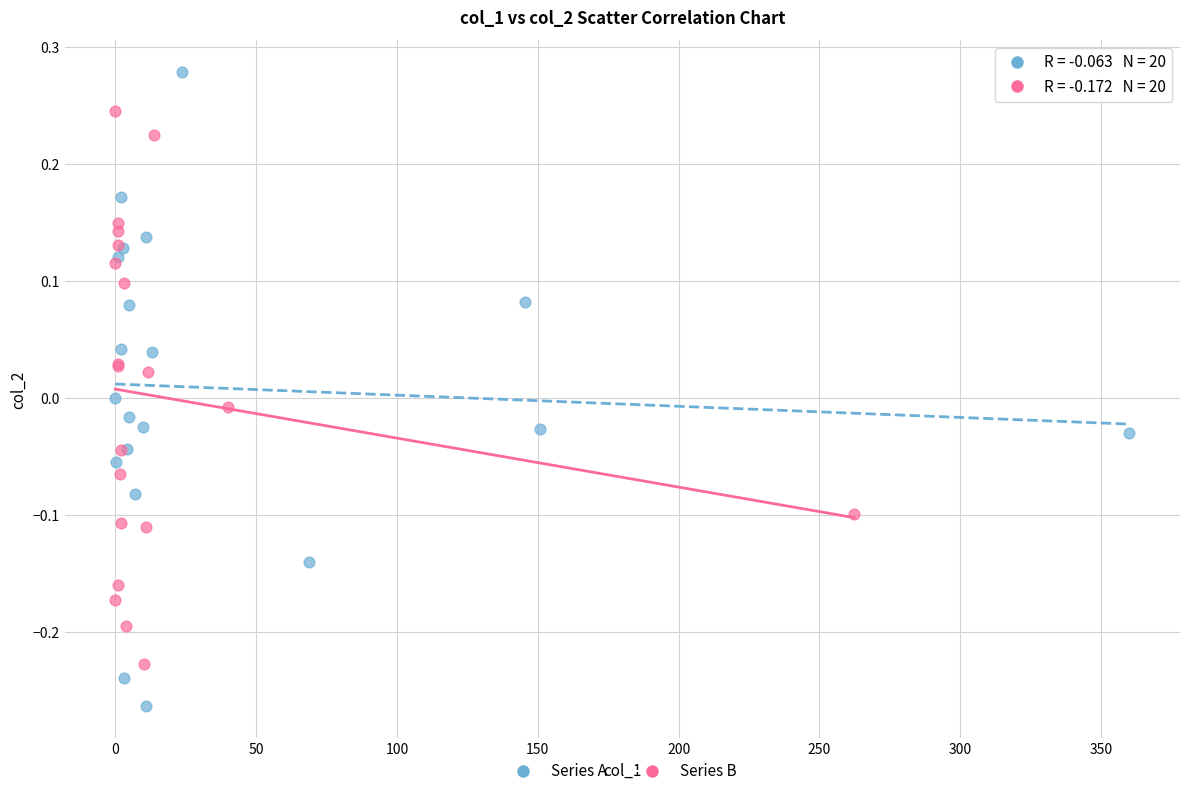

Which series has the widest spread of Y values?

Series A